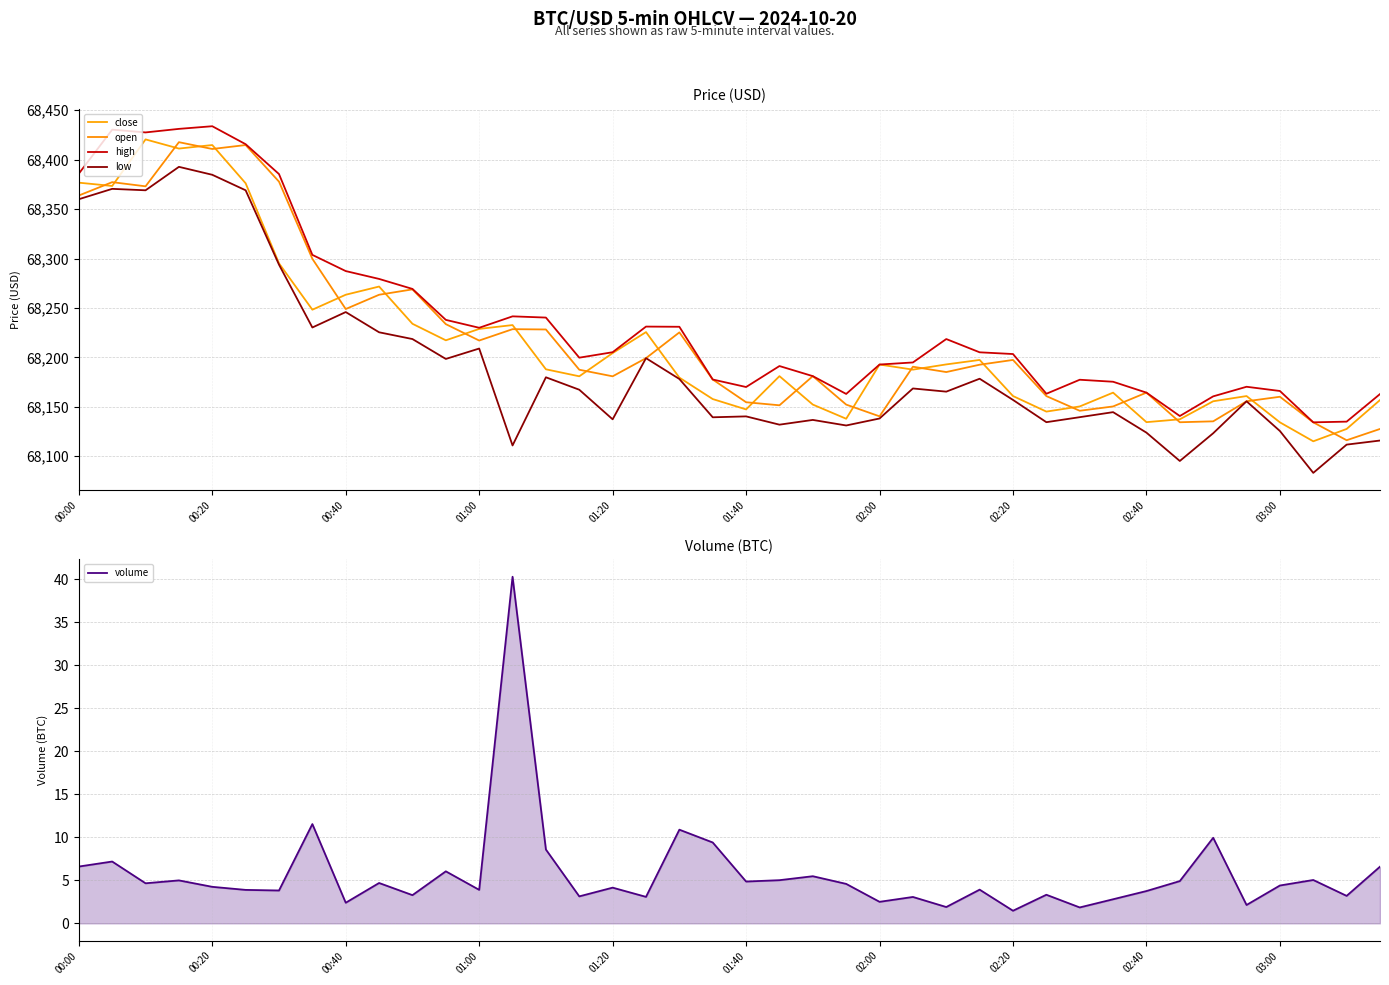

Reading left to right, list all the values displayed in this chart.

close: 68376.7	68373.4	68420.5	68411.2	68414.8	68376.1	68295.1	68248.2	68263.4	68271.6	68234.0	68217.3	68228.8	68232.7	68187.9	68180.9	68204.4	68225.6	68179.5	68157.8	68147.4	68181.0	68152.3	68137.9	68192.8	68187.6	68192.9	68197.4	68160.9	68145.2	68150.4	68164.3	68134.5	68137.4	68155.6	68160.9	68134.3	68115.1	68127.6	68156.8
open: 68363.7	68377.2	68373.0	68417.7	68410.8	68414.8	68377.8	68299.7	68248.9	68263.4	68268.8	68233.6	68217.0	68228.5	68228.2	68187.5	68180.9	68199.2	68225.3	68177.6	68154.6	68151.5	68181.0	68152.2	68140.4	68190.6	68185.1	68192.6	68197.4	68160.8	68146.0	68150.4	68164.3	68134.4	68135.3	68155.6	68160.2	68134.3	68116.2	68127.6
high: 68385.9	68430.3	68427.5	68431.1	68433.8	68415.6	68385.4	68303.7	68287.3	68279.4	68269.2	68237.9	68229.9	68241.5	68240.3	68199.7	68205.2	68231.1	68230.9	68177.6	68170.0	68191.2	68181.0	68163.0	68192.8	68194.9	68218.6	68205.1	68203.4	68163.2	68177.4	68175.4	68164.3	68140.7	68160.6	68170.3	68166.0	68134.3	68135.0	68162.9
low: 68360.0	68370.4	68369.0	68392.7	68384.7	68369.0	68293.8	68230.2	68245.8	68225.4	68218.5	68198.4	68208.9	68110.9	68179.9	68167.3	68137.4	68199.2	68178.1	68139.4	68140.3	68131.9	68136.7	68131.1	68138.2	68168.6	68165.3	68178.4	68157.0	68134.4	68139.5	68144.6	68123.9	68095.2	68123.2	68155.6	68125.5	68083.2	68111.8	68115.9
volume: 6.6	7.2	4.7	5.0	4.2	3.9	3.8	11.5	2.4	4.7	3.3	6.0	3.9	40.3	8.6	3.1	4.2	3.1	10.9	9.4	4.9	5.0	5.5	4.6	2.5	3.1	1.9	3.9	1.5	3.3	1.9	2.8	3.8	4.9	9.9	2.1	4.4	5.0	3.2	6.6